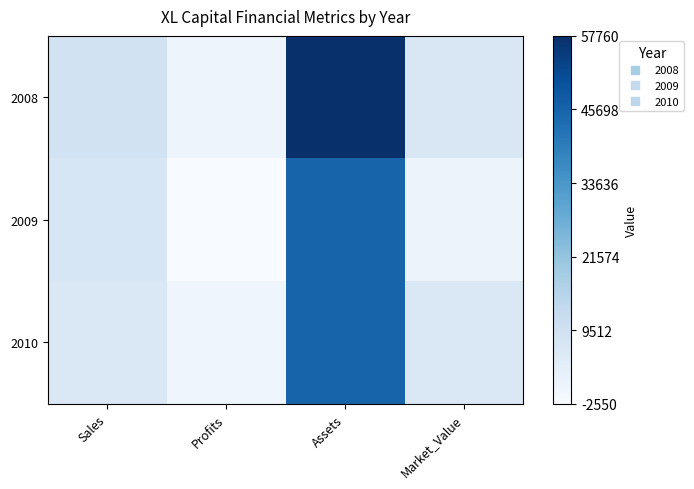

Between Sales and Assets, which is larger?

Assets